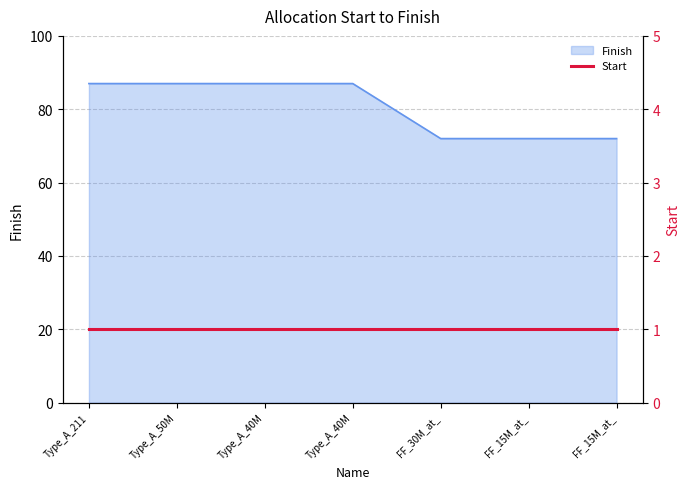

True or false: there are more than 2 points higher than both neighbors.

False